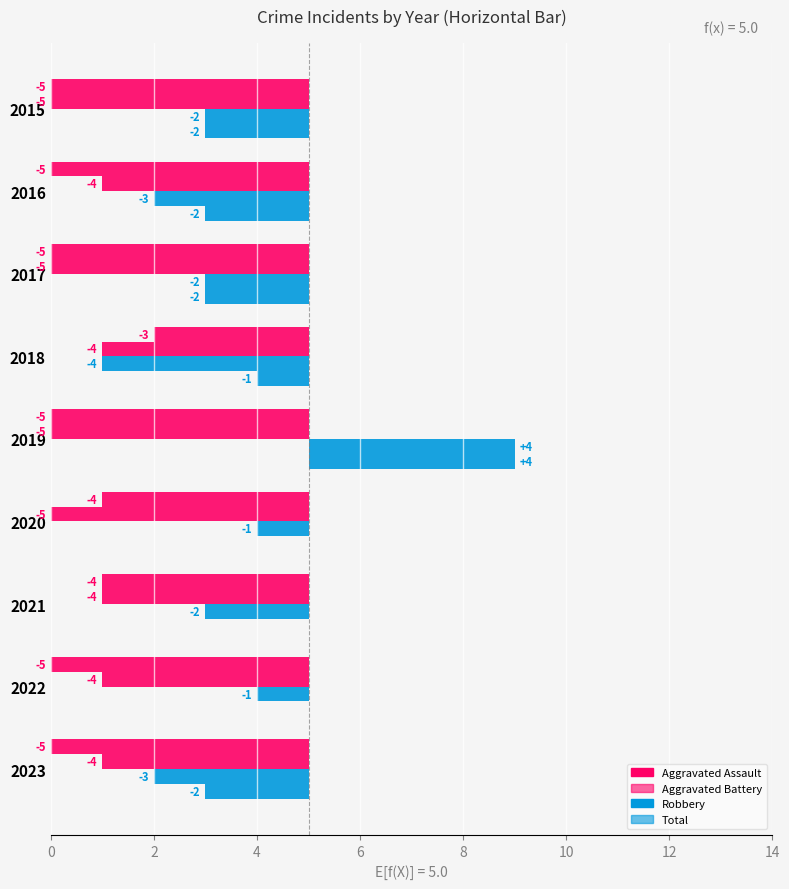

Are the bars horizontal?

Yes